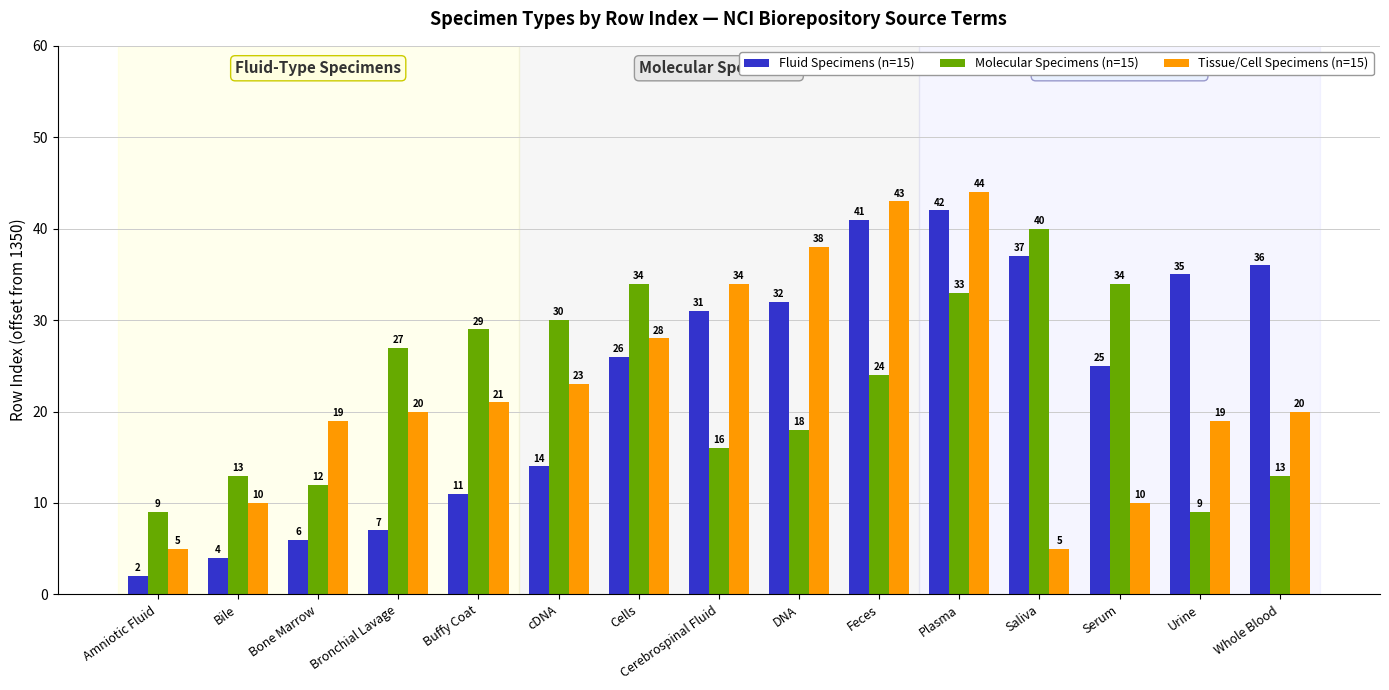

What is the label of the 9th bar from the left?

DNA